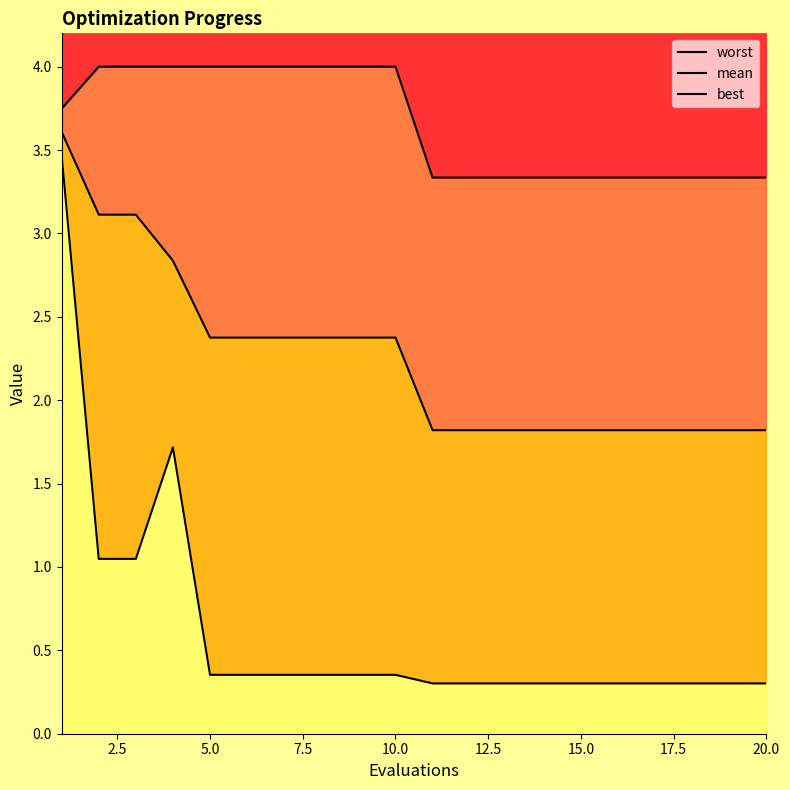

What are all the series names shown in the legend?

worst, mean, best